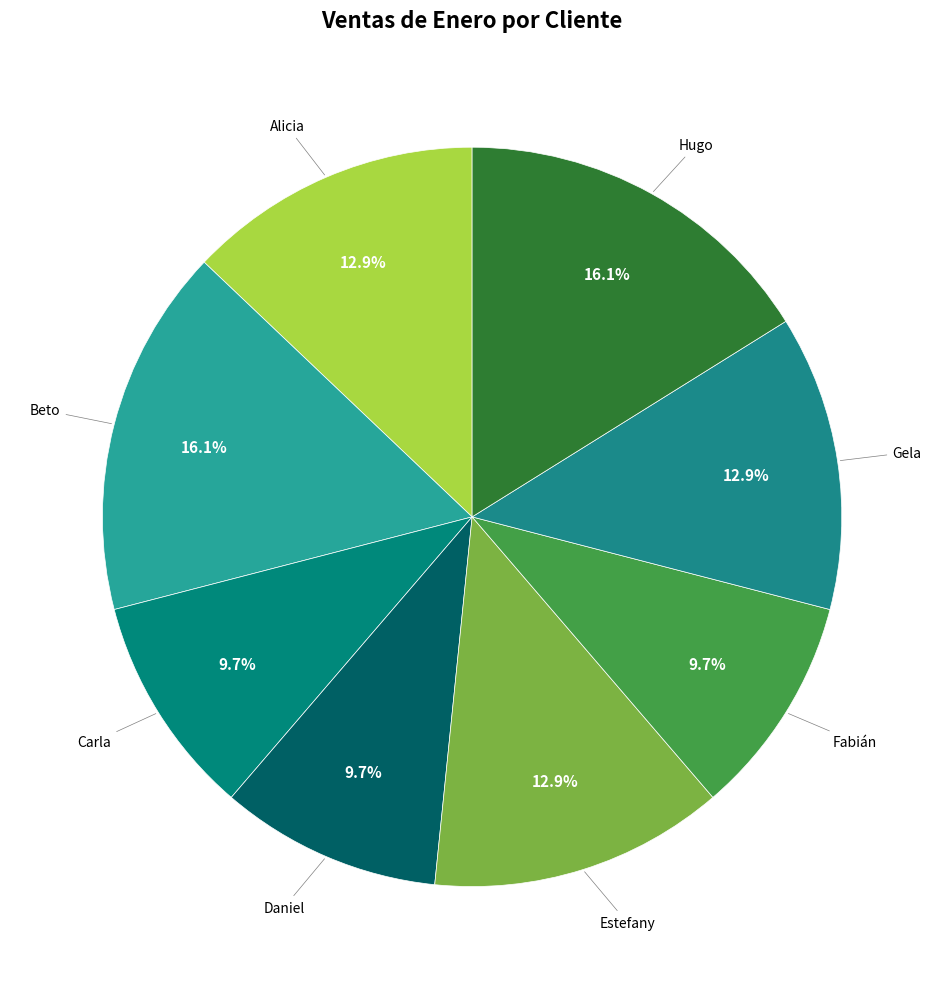

How many segments does this pie chart have?

8